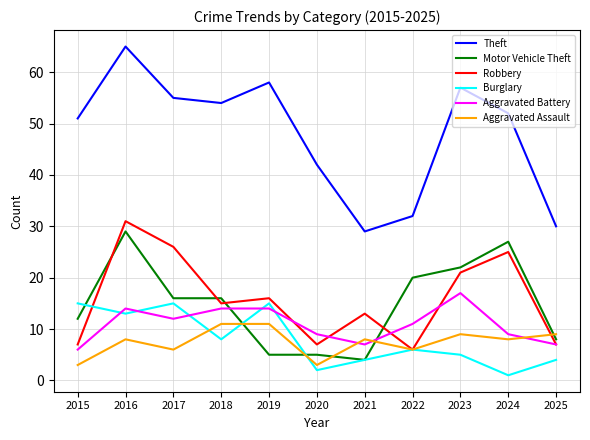

What is the difference between the maximum and minimum values in the Aggravated Battery series?

11